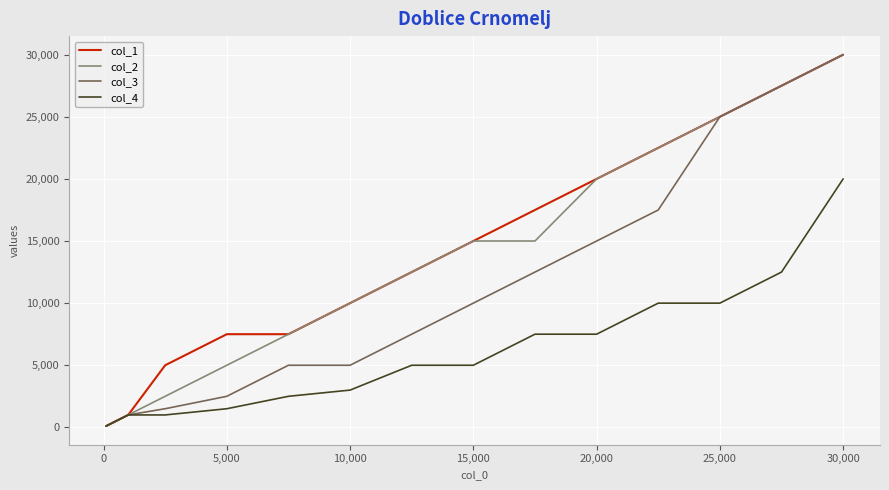

What is the greatest value displayed?

30000